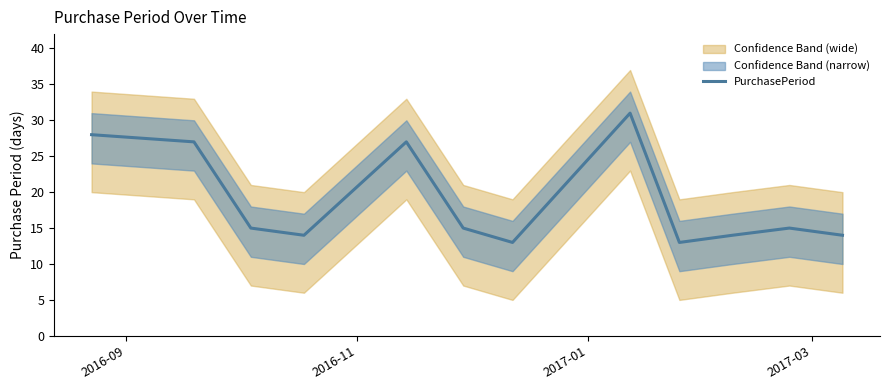

What is the minimum value for PurchasePeriod?

13